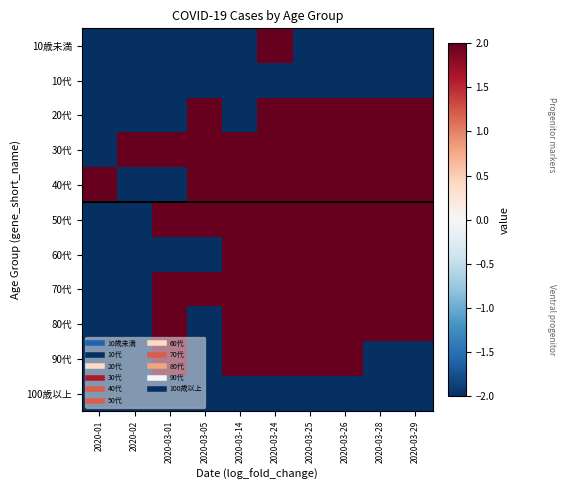

List the series in order of their peak value, highest first.

10歳未満, 20代, 30代, 40代, 50代, 60代, 70代, 80代, 90代, 10代, 100歳以上